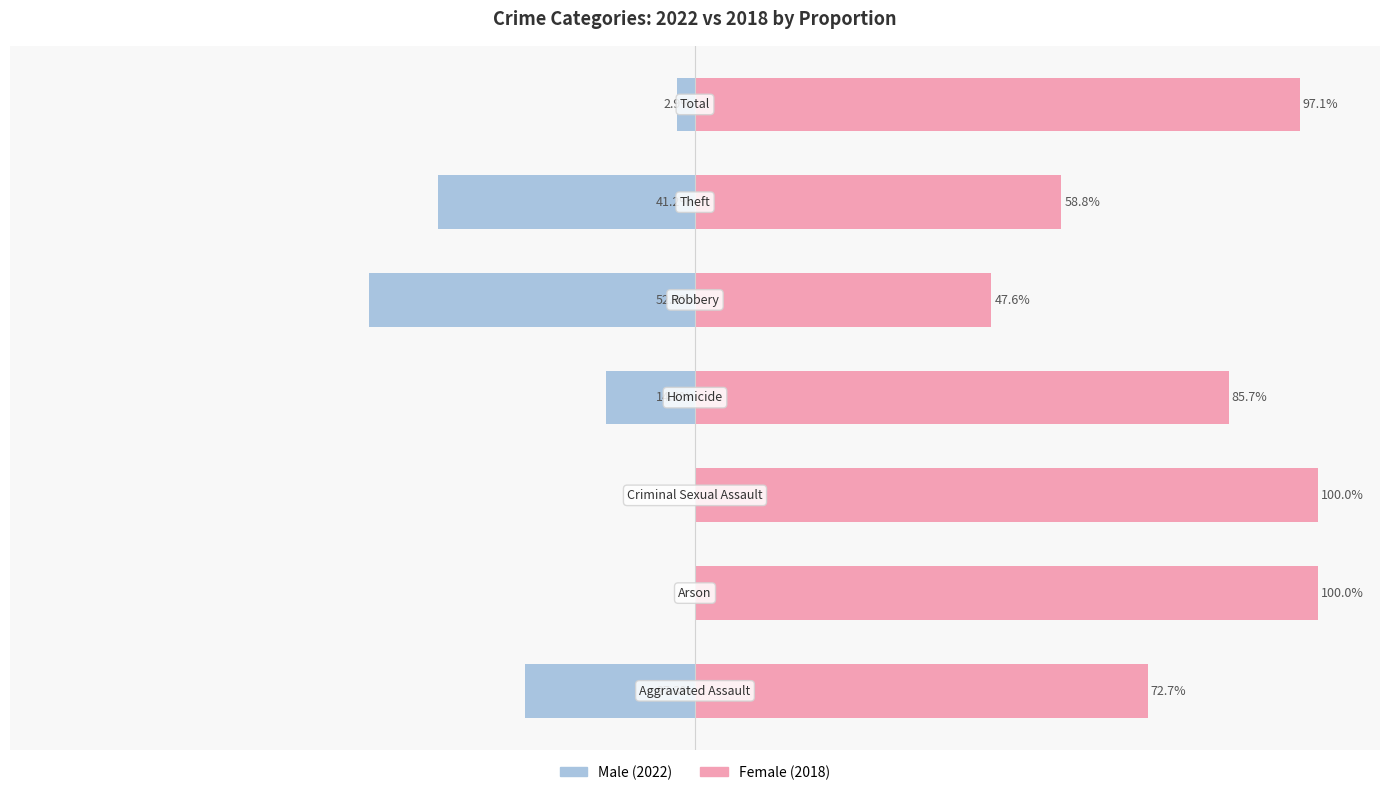

How many groups of bars are there?

7